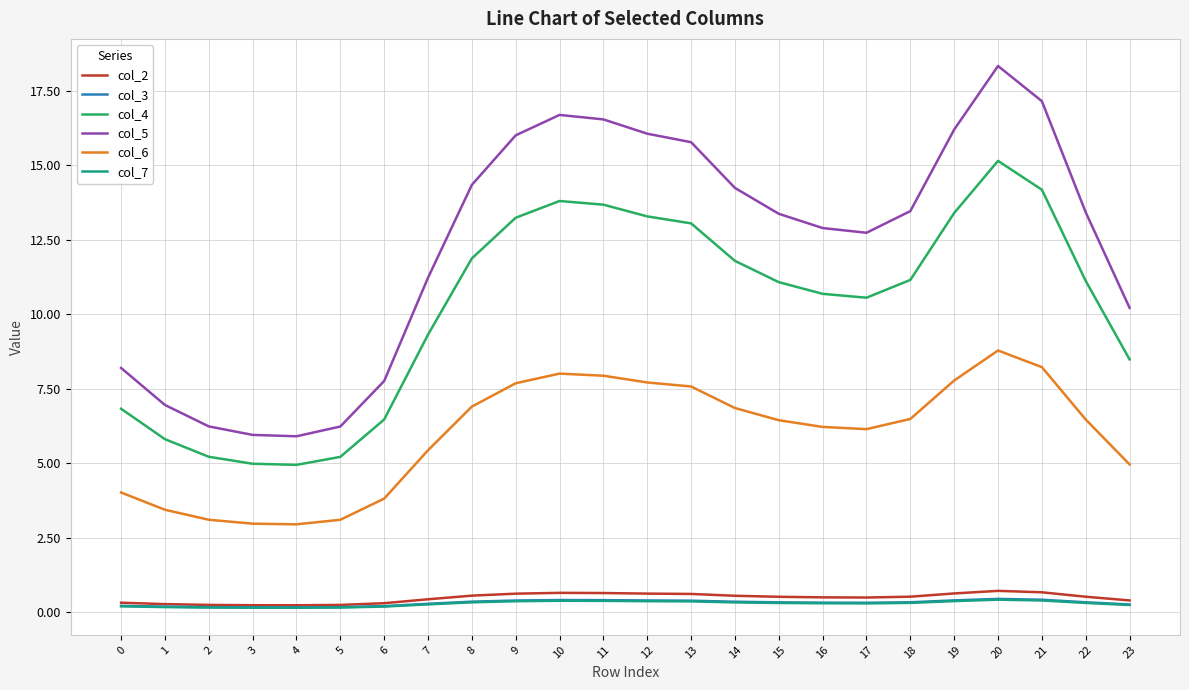

Which series has the widest spread of values?

col_5